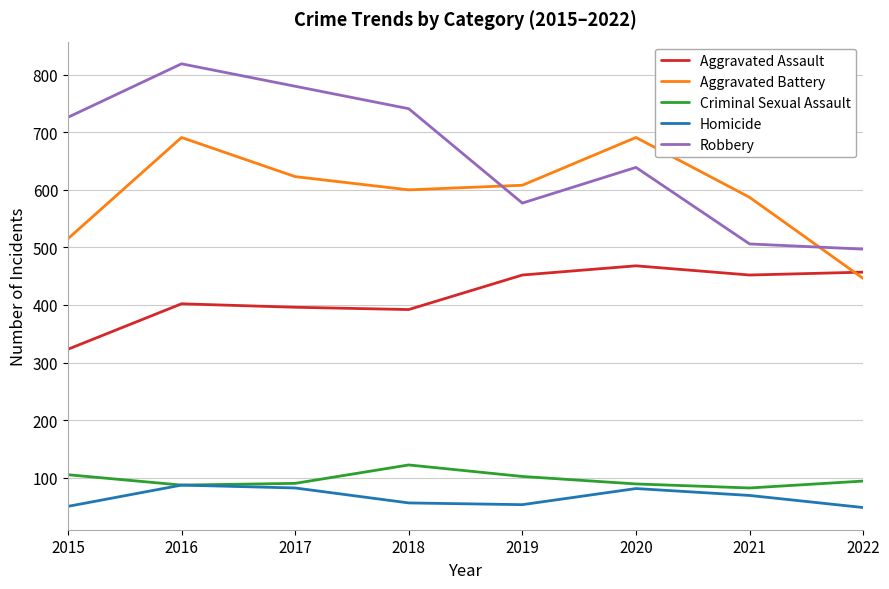

True or false: Robbery and Aggravated Battery cross at least once.

True